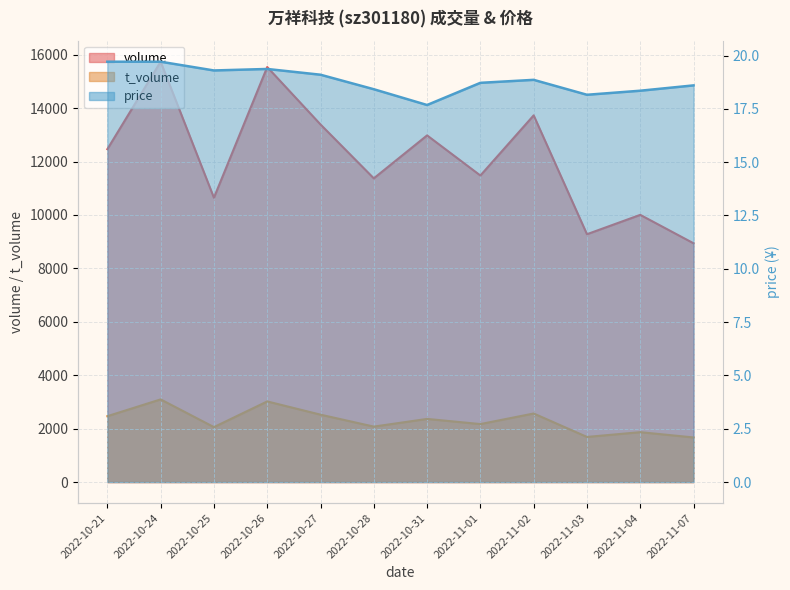

Is it true that volume equals 13387.0 at 2022-10-27?

True